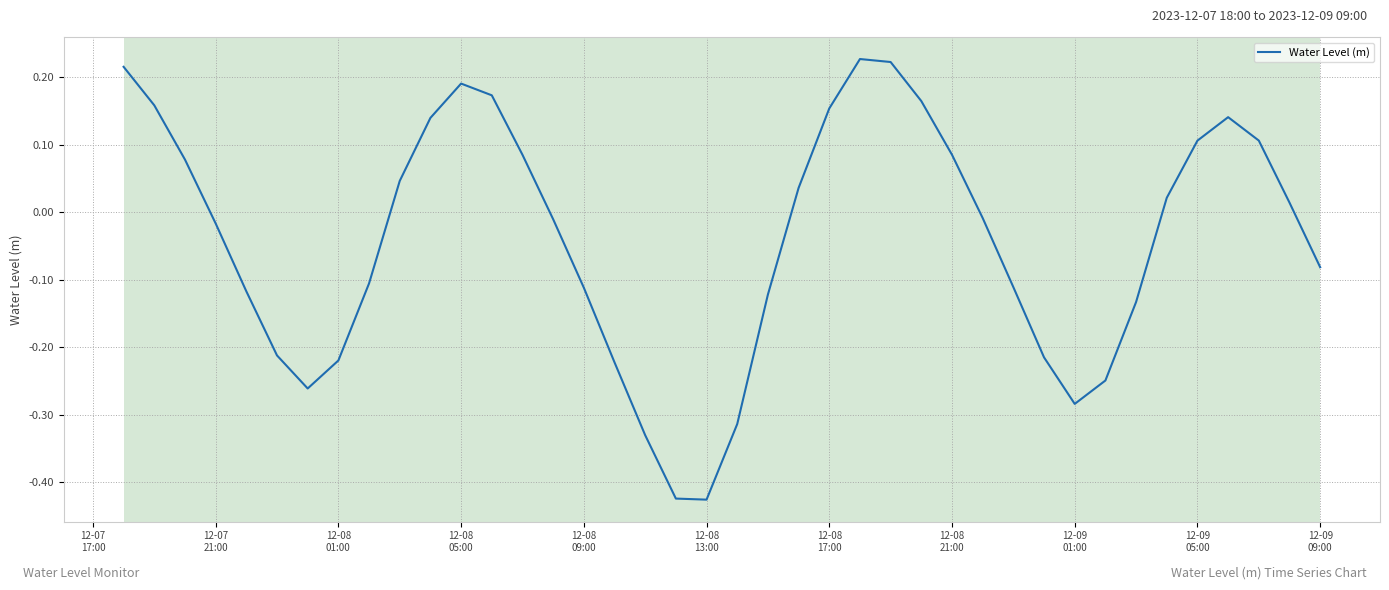

What is the difference between the maximum and minimum values?

0.7